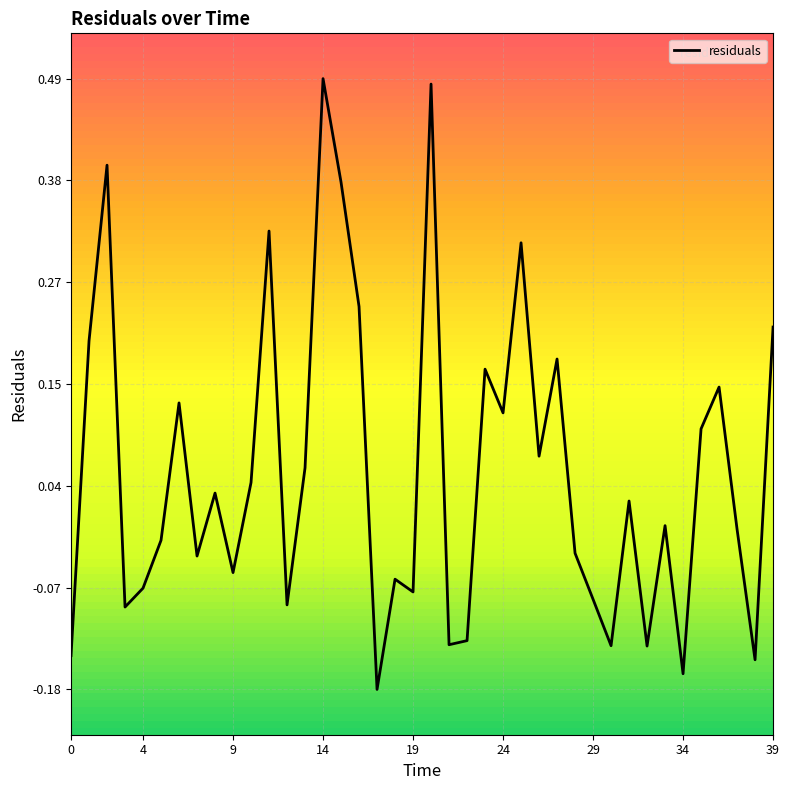

What is the difference between the maximum and minimum values?

0.7